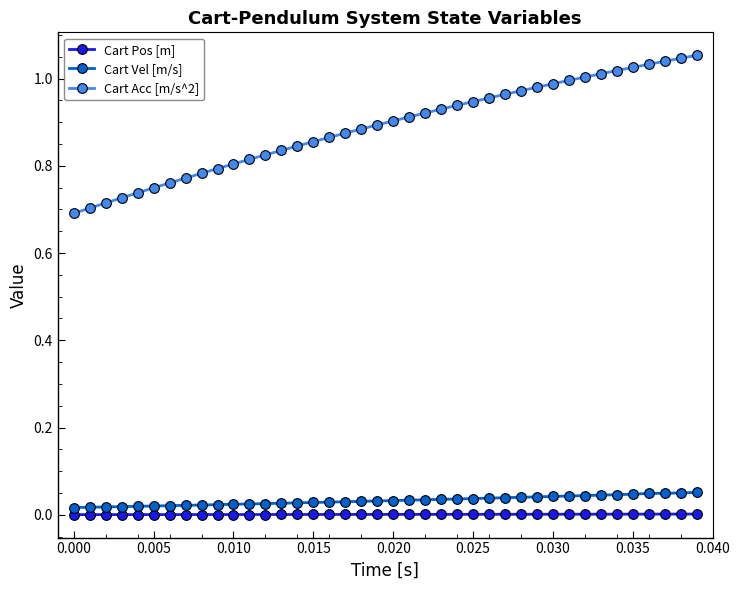

Which series has the largest total across all categories?

Cart Acc [m/s^2]